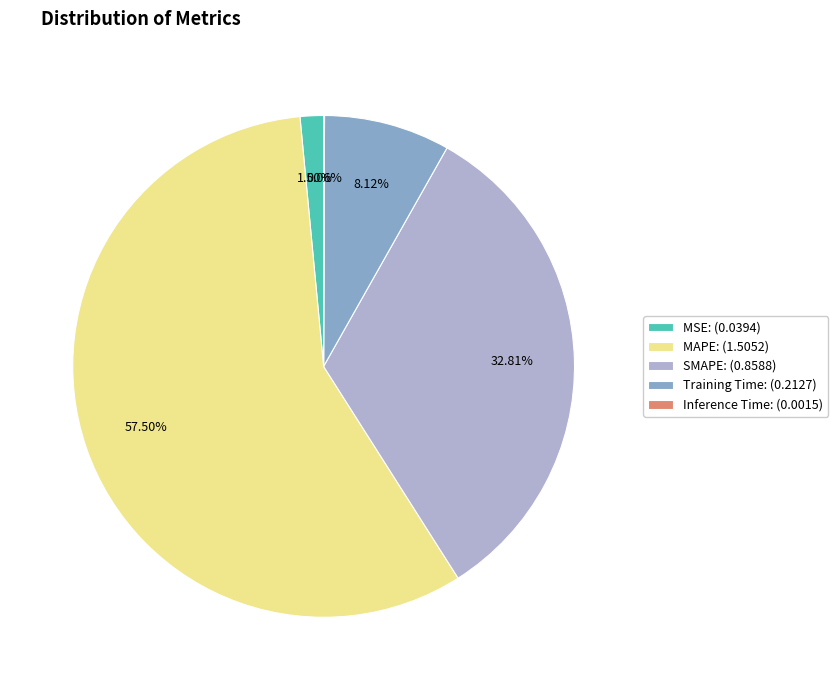

True or false: Training Time accounts for 16% of the total.

False